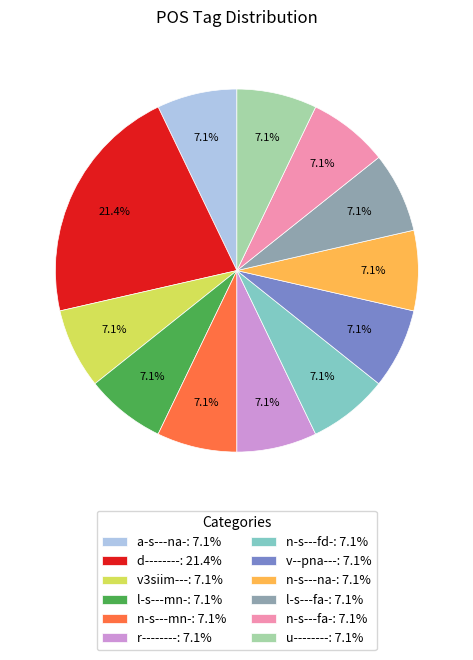

To the nearest percent, what portion does v--pna--- represent?

7%